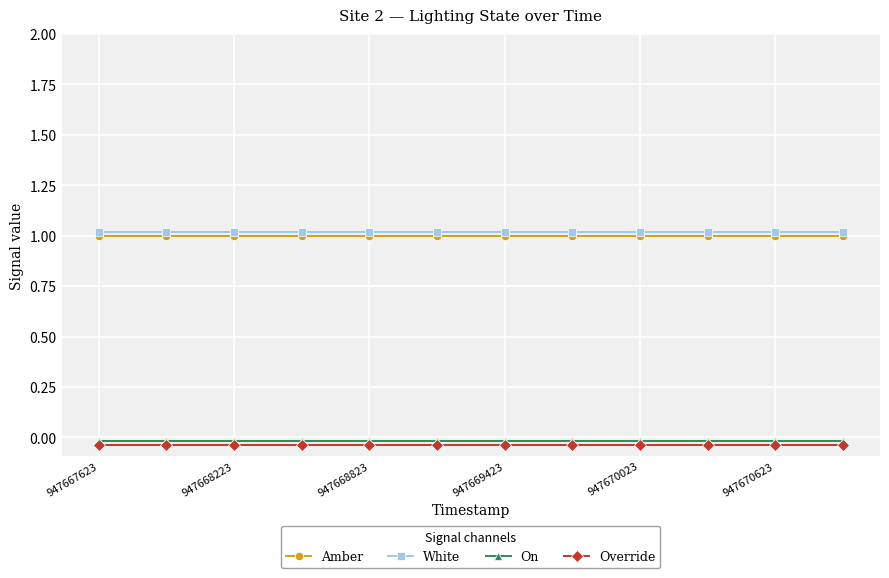

What is the greatest value displayed?

1.0